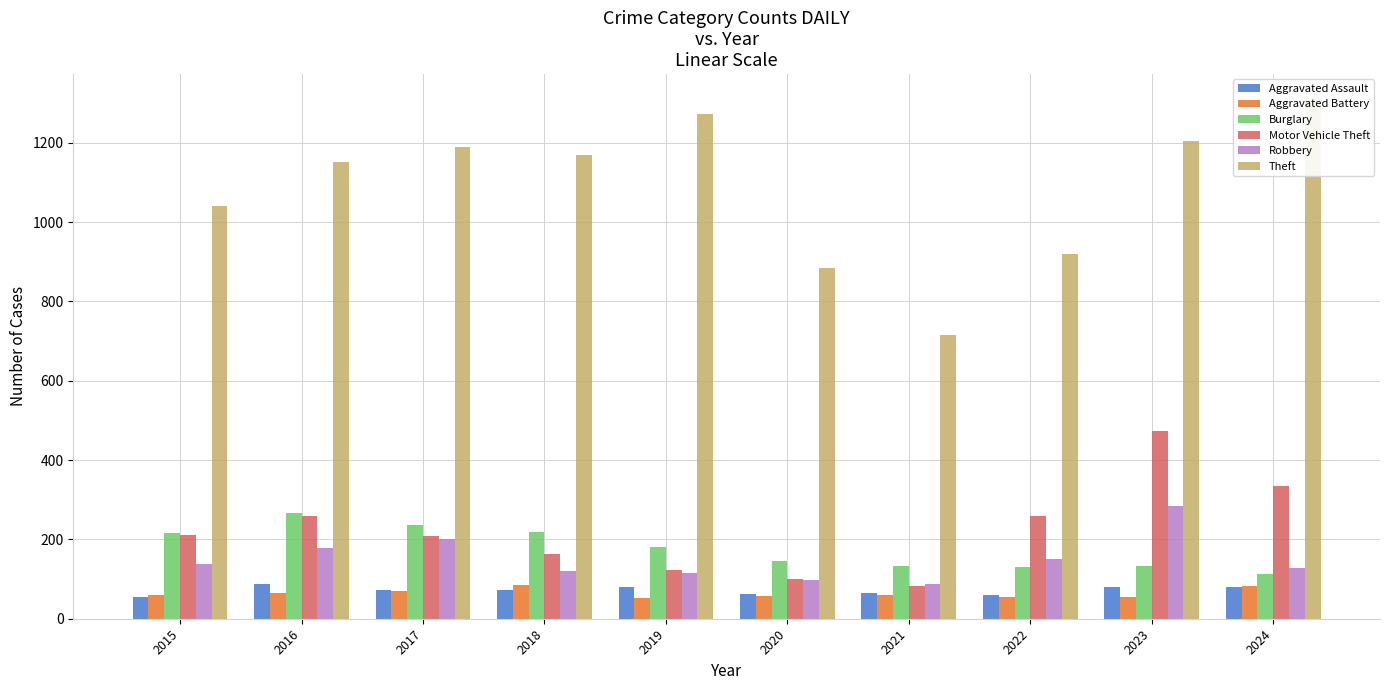

What is the value of the Aggravated Assault bar at the 1st from the left?

56